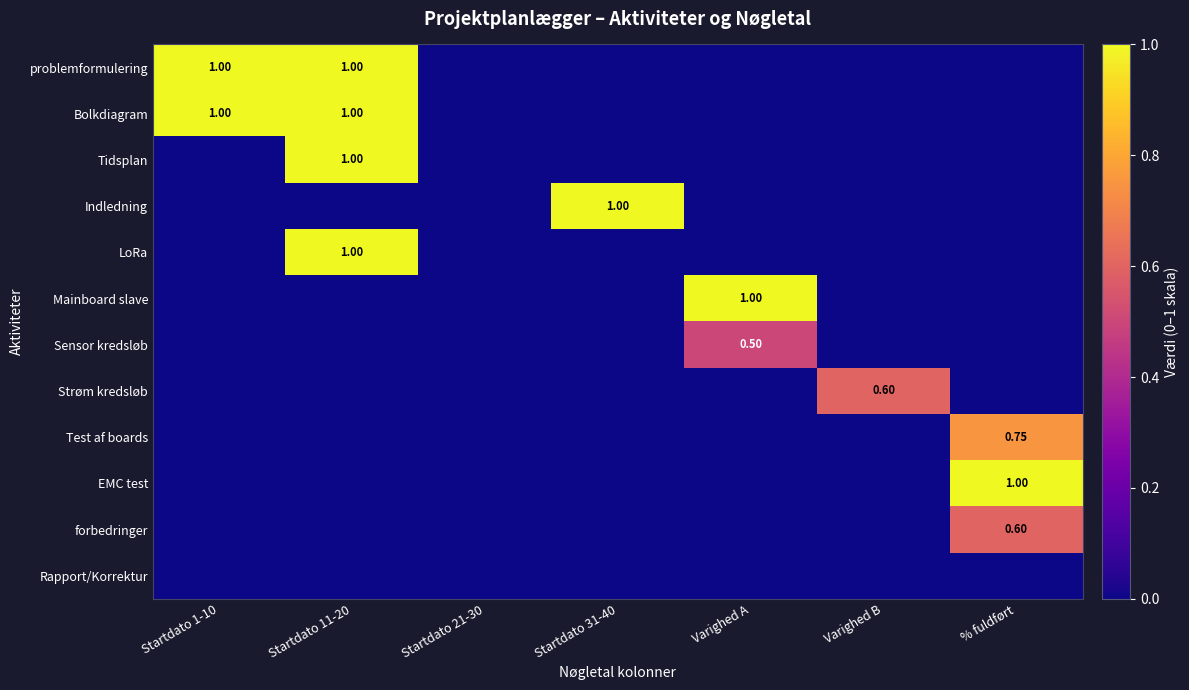

What is the sum of the Tidsplan values at Startdato 11-20 and Varighed A?

1.0